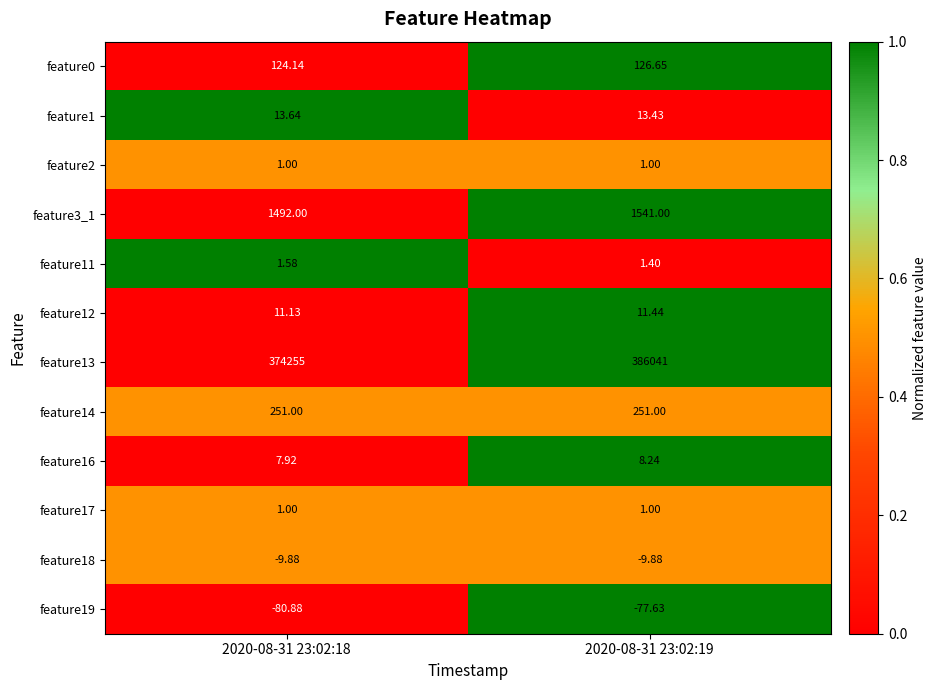

Which series has the largest range (max minus min)?

feature13